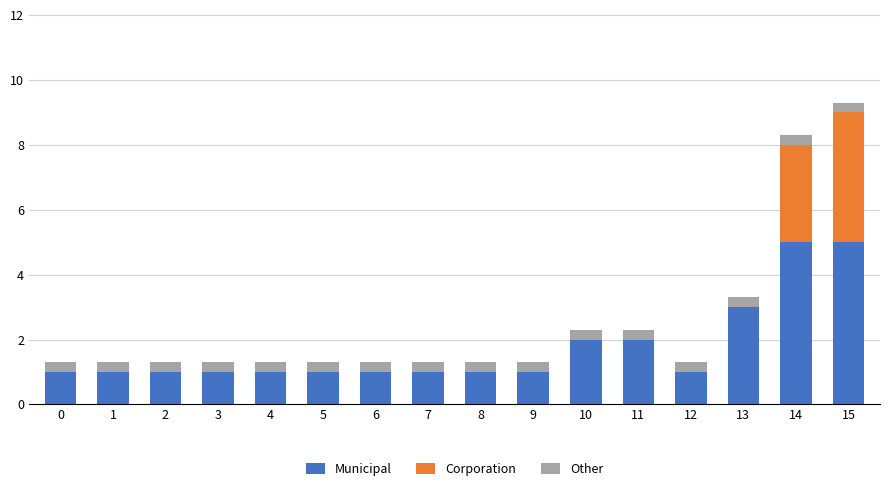

What is the sum of all Municipal values?

28.0